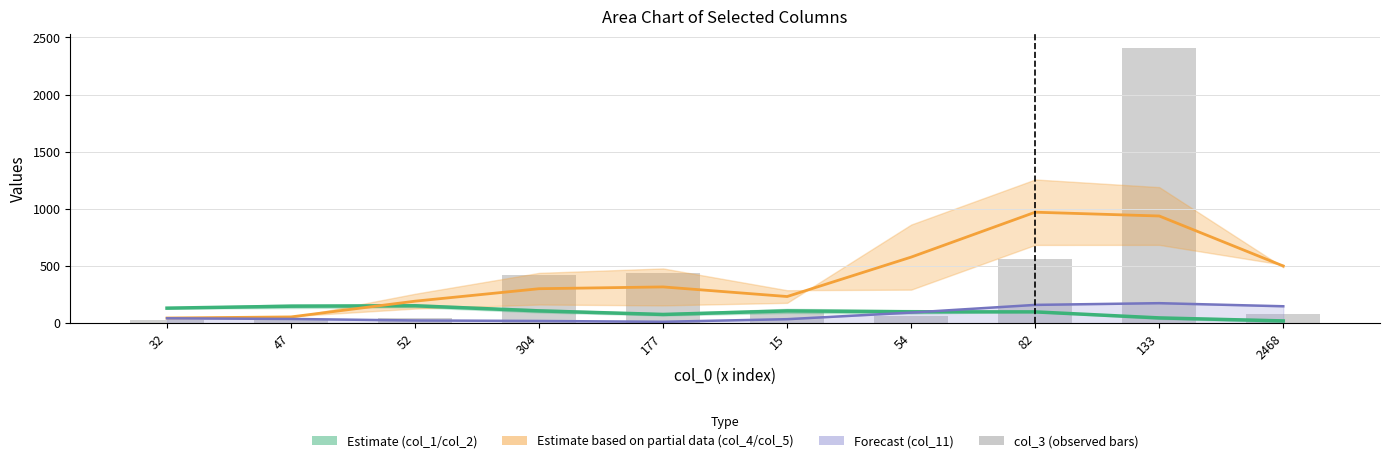

Reading left to right, extract all data points from this chart.

col_1/col_2 mid (Estimate): 131.8	148.8	152.7	108.0	76.7	107.8	99.8	99.2	46.5	20.2
col_4/col_5 mid (Partial): 45.5	55.2	192.8	301.8	317.5	233.5	578.3	971.0	937.8	500.5
col_11 line: 43.0	37.3	24.0	19.7	12.7	35.3	93.0	160.3	175.3	148.3
col_3 (bars): 29.0	39.0	47.0	419.0	435.0	120.0	62.0	559.0	2410.0	82.0